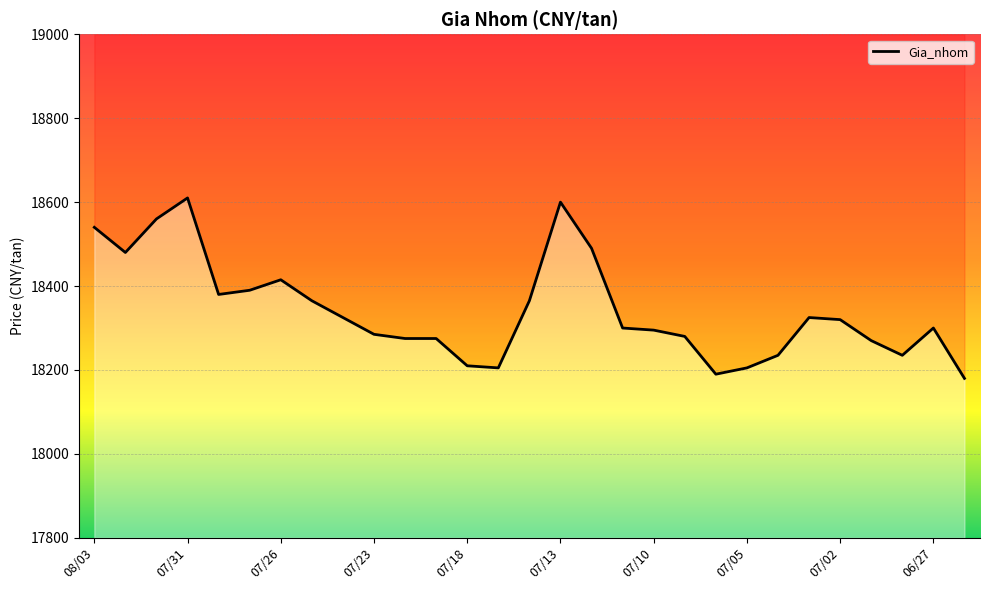

Reading left to right, extract all data points from this chart.

18540	18480	18560	18610	18380	18390	18415	18365	18325	18285	18275	18275	18210	18205	18365	18600	18490	18300	18295	18280	18190	18205	18235	18325	18320	18270	18235	18300	18180